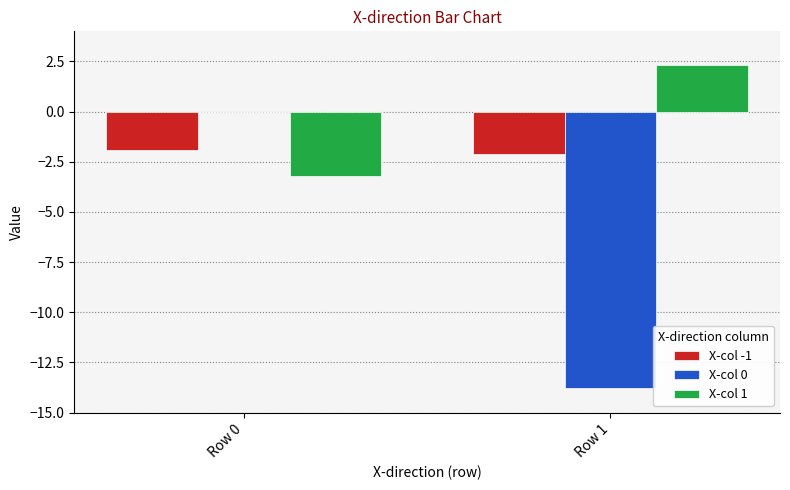

What is the sum of the X-col 1 values at Row 1 and Row 0?

-0.9